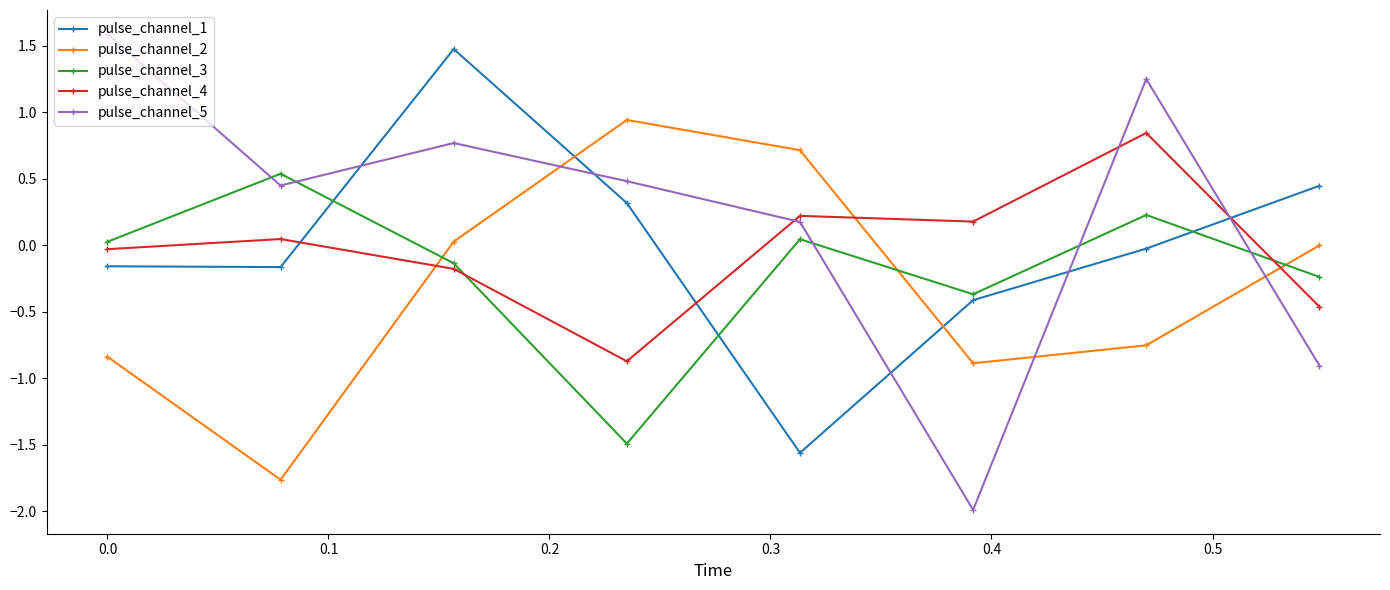

What is the lowest value of the pulse_channel_4 series?

-0.9